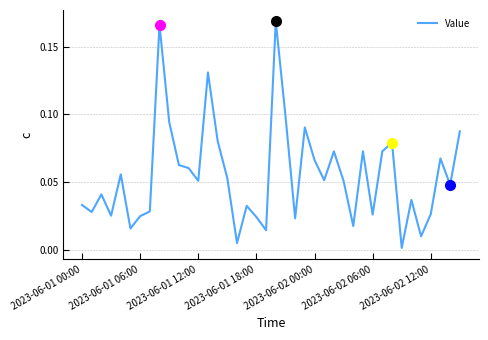

What is the difference between the maximum and minimum values?

0.2